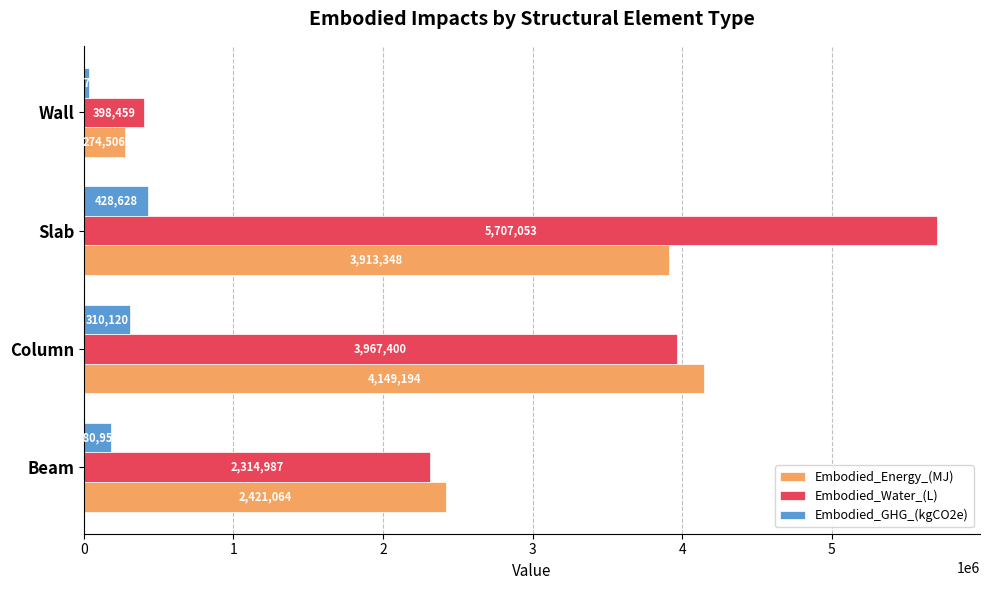

Which series changed the most between Beam and Slab?

Embodied_Water_(L)